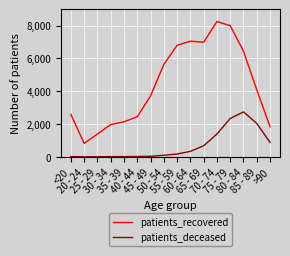

List the series in order of their peak value, highest first.

patients_recovered, patients_deceased